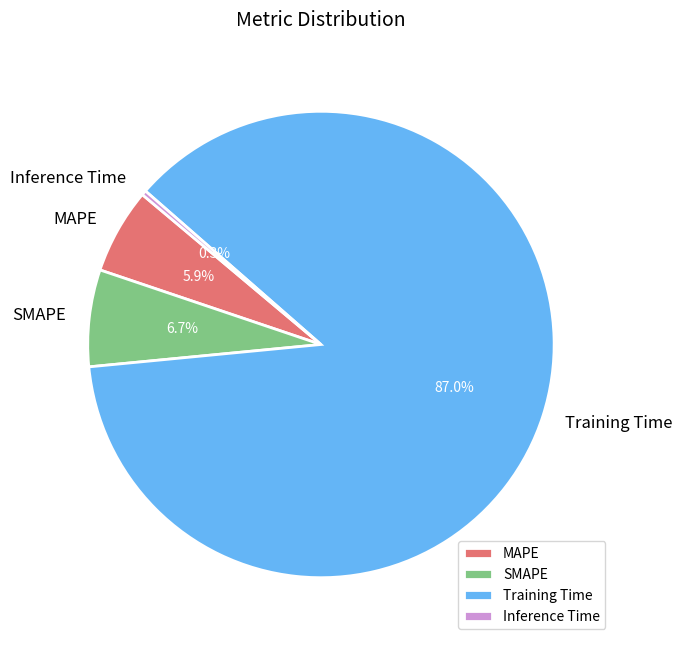

What is the majority slice?

Training Time